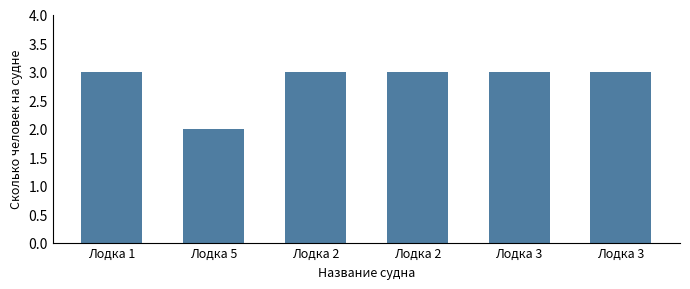

What is the approximate value at Лодка 2?

3